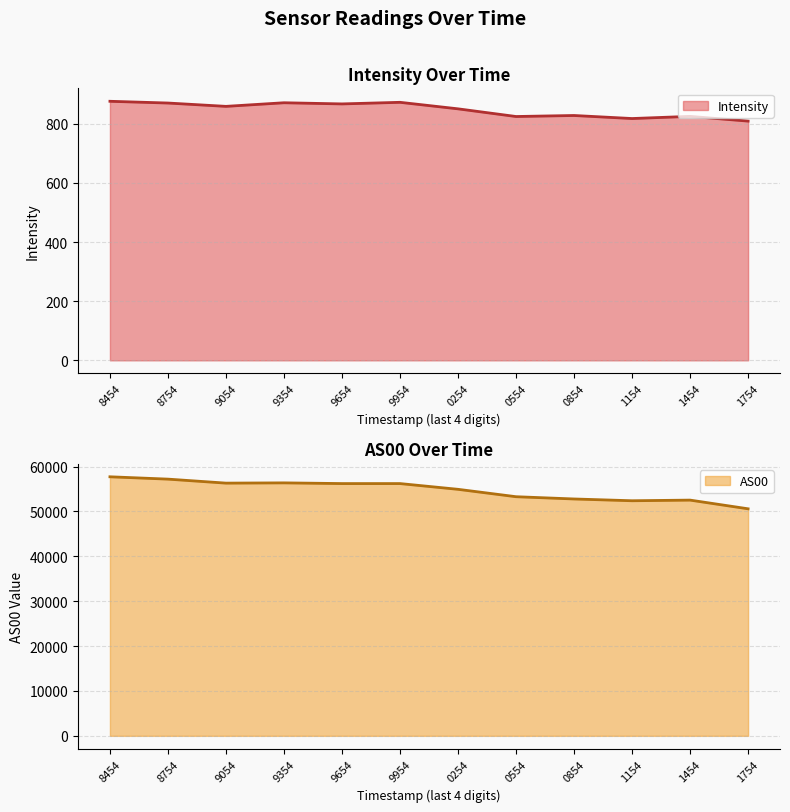

What is the lowest value of the Intensity series?

809.0